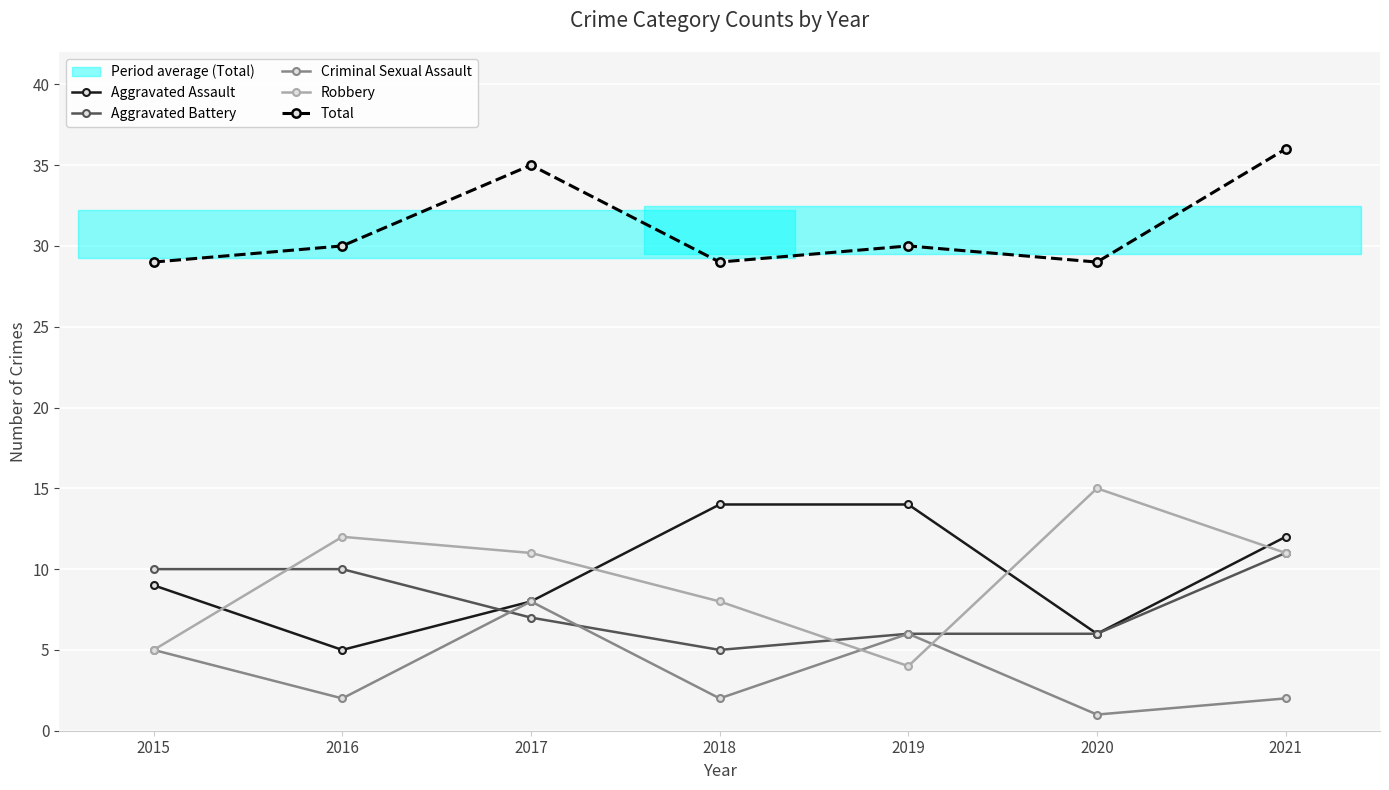

In Robbery, how many points are higher than both neighbors (excluding endpoints)?

2